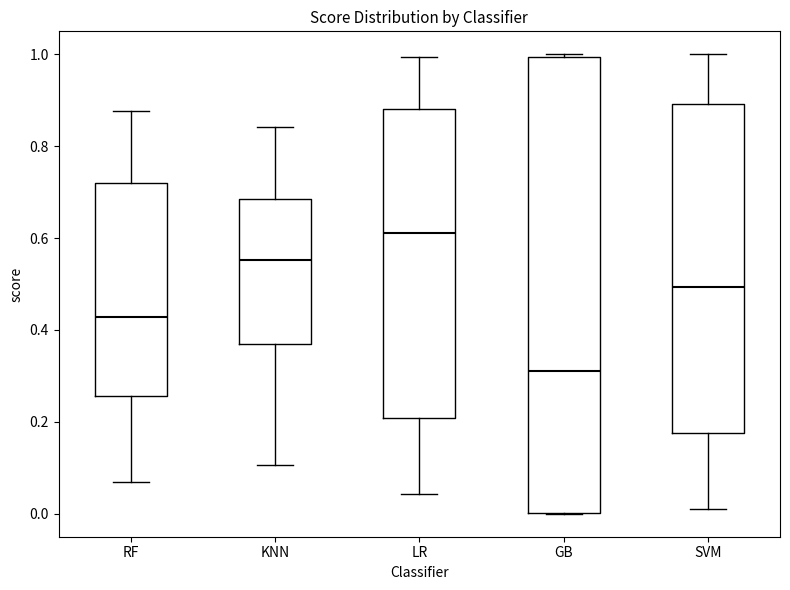

Reading left to right, read every box against the y-axis: the position of its median line, the range the box covers, and the ends of its whiskers. The values are not printed on the chart, so give them approximately, as read against the axis.

RF: median 0.42, box 0.26 to 0.72, whiskers 0.06 to 0.88
KNN: median 0.56, box 0.36 to 0.68, whiskers 0.10 to 0.84
LR: median 0.62, box 0.20 to 0.88, whiskers 0.04 to 1.00
GB: median 0.32, box 0.00 to 1.00, whiskers 0.00 to 1.00
SVM: median 0.50, box 0.18 to 0.90, whiskers 0.00 to 1.00